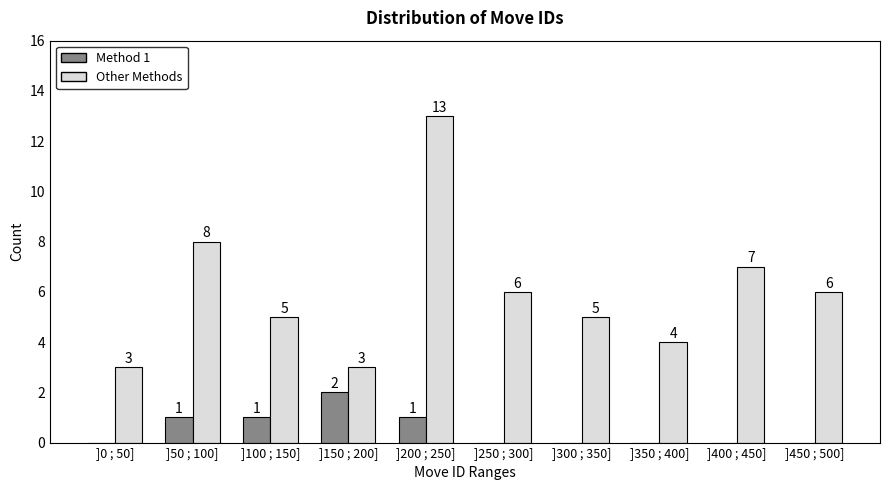

Reading left to right, list all the values displayed in this chart.

Method 1: ]0 ; 50]=0	]50 ; 100]=1	]100 ; 150]=1	]150 ; 200]=2	]200 ; 250]=1	]250 ; 300]=0	]300 ; 350]=0	]350 ; 400]=0	]400 ; 450]=0	]450 ; 500]=0
Other Methods: ]0 ; 50]=3	]50 ; 100]=8	]100 ; 150]=5	]150 ; 200]=3	]200 ; 250]=13	]250 ; 300]=6	]300 ; 350]=5	]350 ; 400]=4	]400 ; 450]=7	]450 ; 500]=6